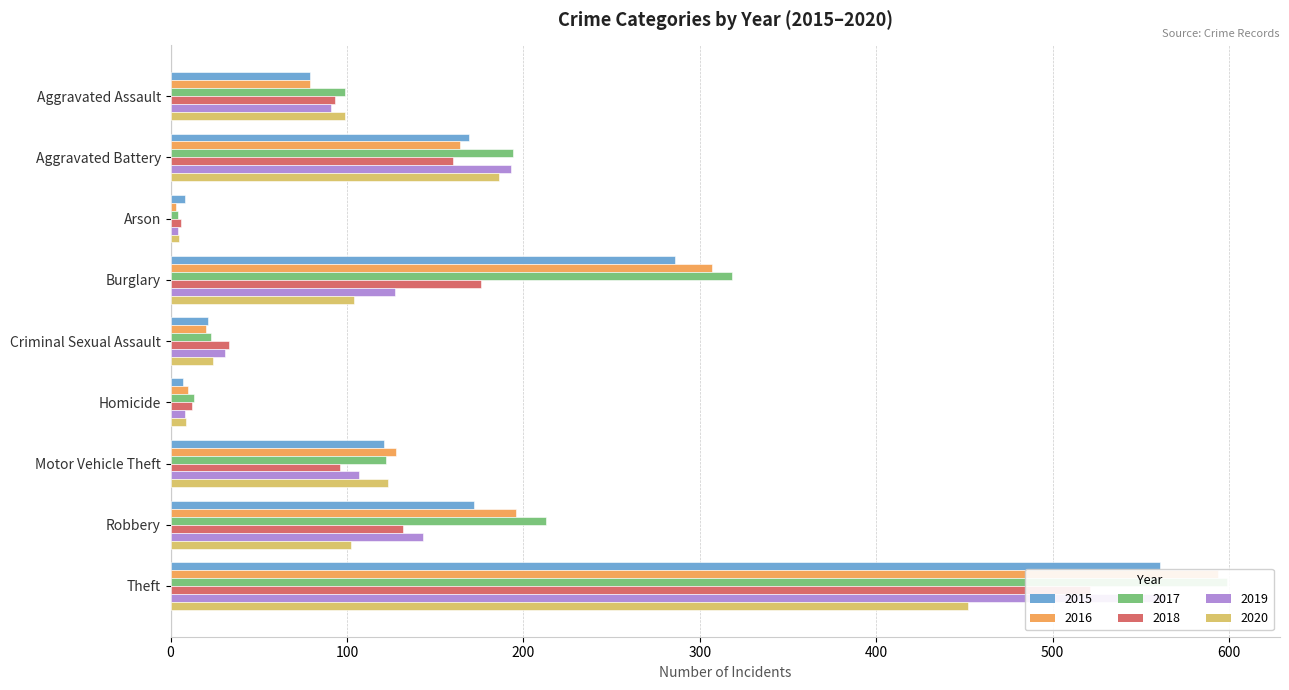

Is the value of 2016 at Criminal Sexual Assault greater than the value of 2018 at Arson?

Yes